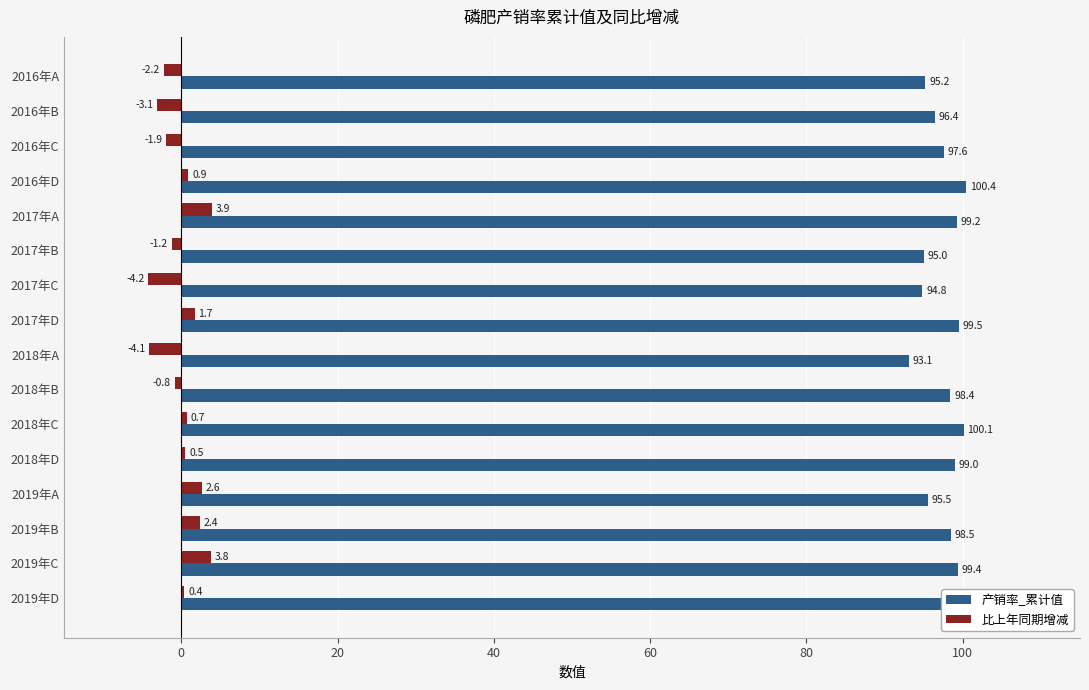

What is the total value across all series at 2017年B?

93.8